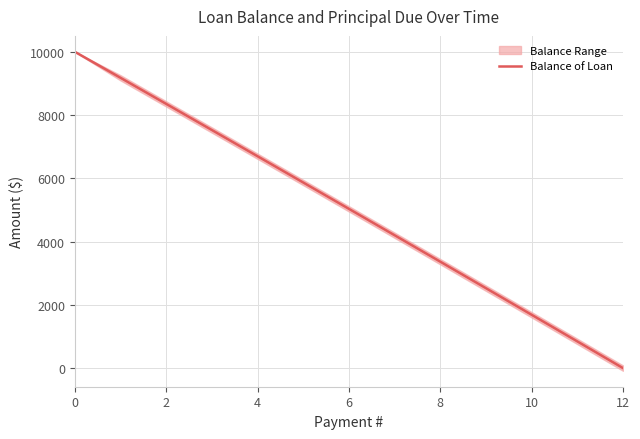

Count the number of values greater than 5034.

7